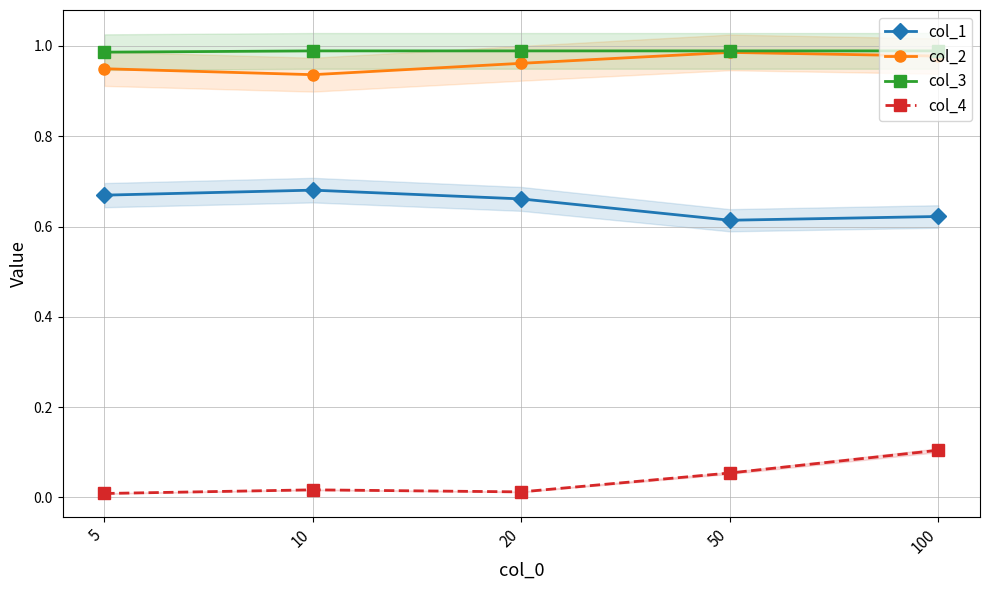

What is the difference between the highest and lowest values at 5?

1.0